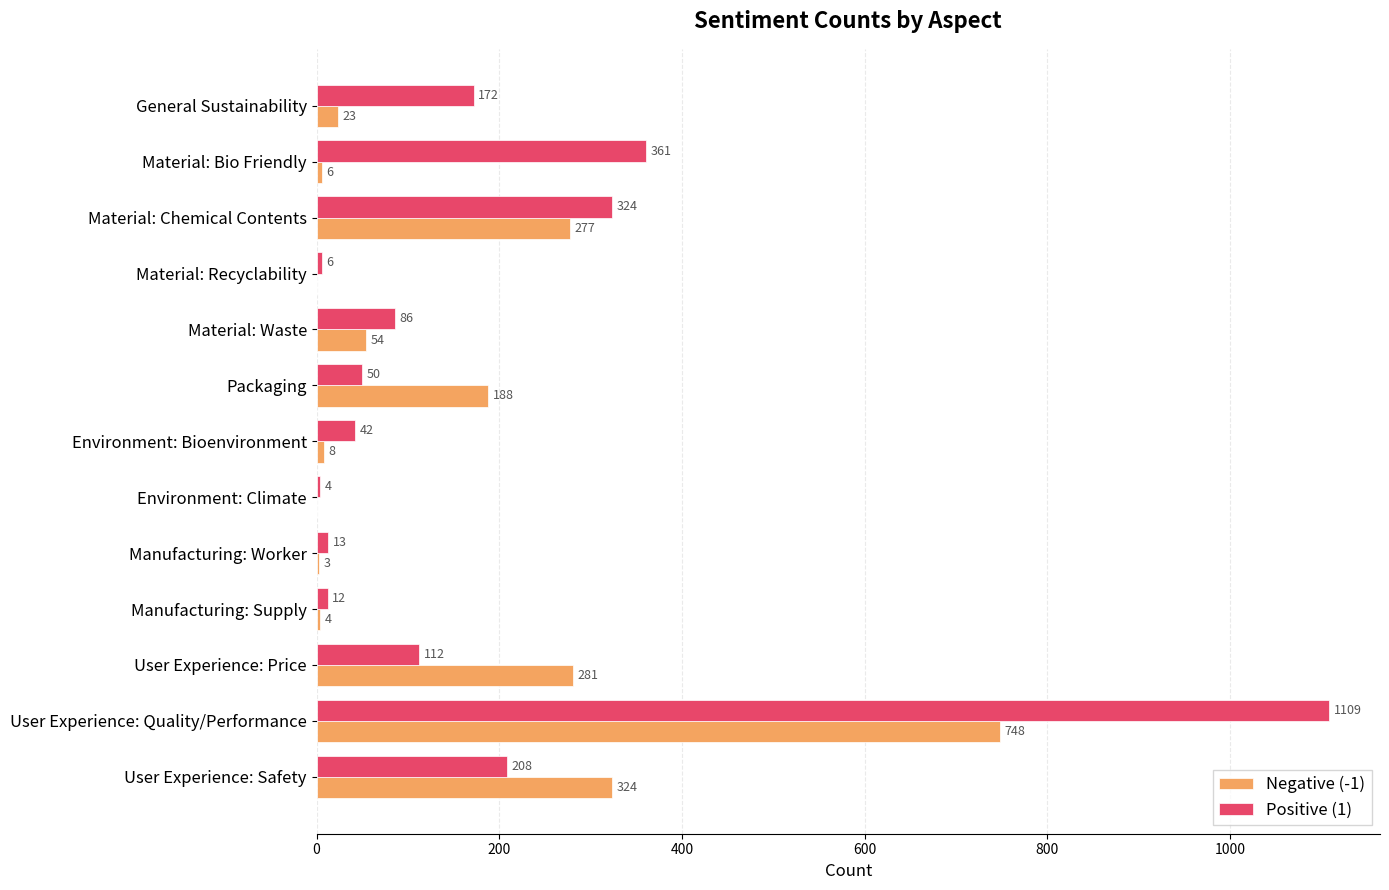

At which category does the chart reach its peak across all series?

User Experience: Quality/Performance